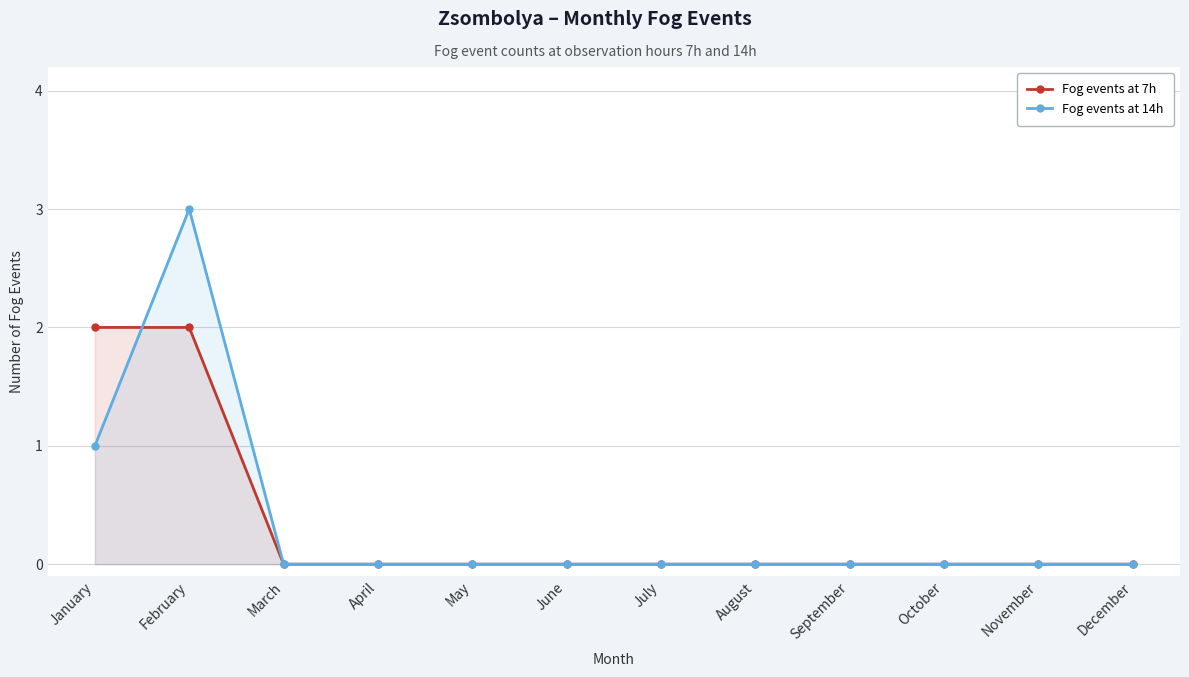

Which series ends up on top after the final intersection of Fog events at 7h and Fog events at 14h?

Fog events at 14h